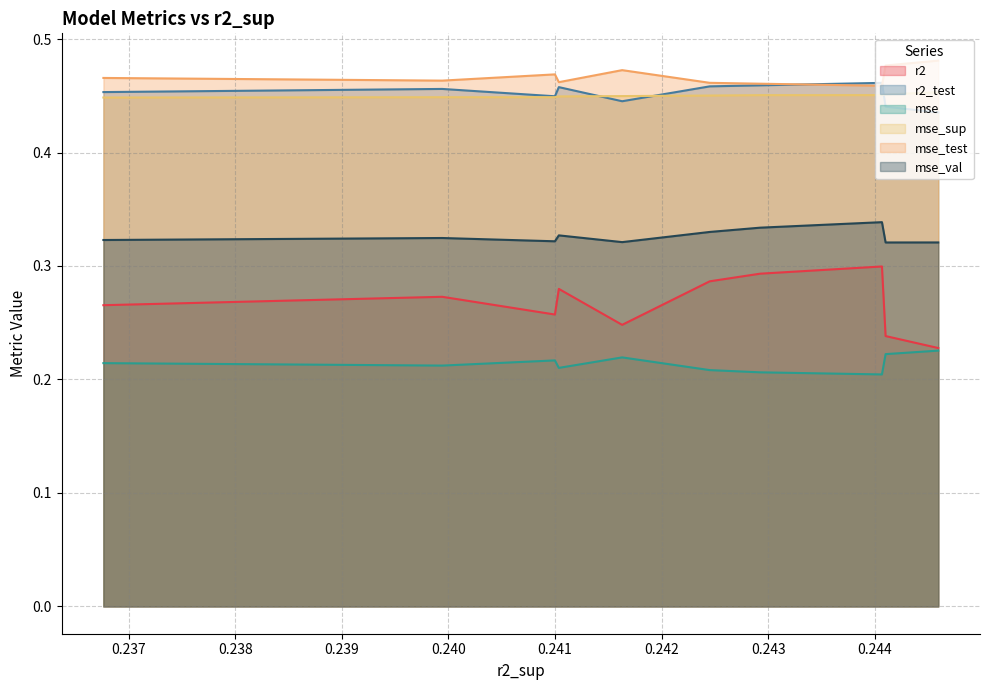

Does the chart display data point markers on the line(s)?

No